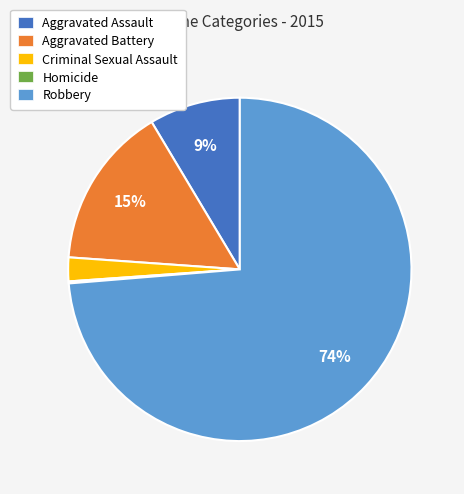

Is Aggravated Assault the majority of the pie?

No